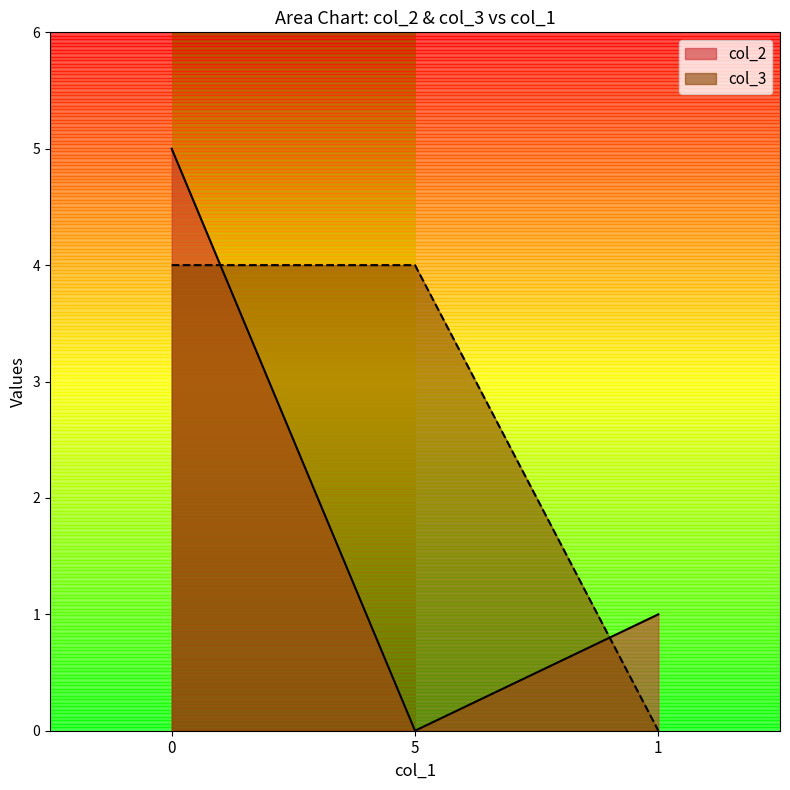

Reading right to left, list all the values displayed in this chart.

col_2: 1=1	5=0	0=5
col_3: 1=0	5=4	0=4